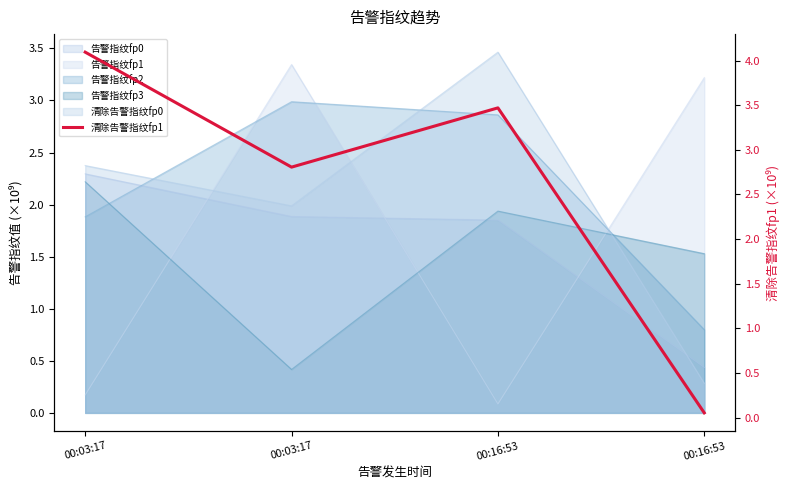

How many points are lower than both their immediate neighbors (excluding endpoints)?

1